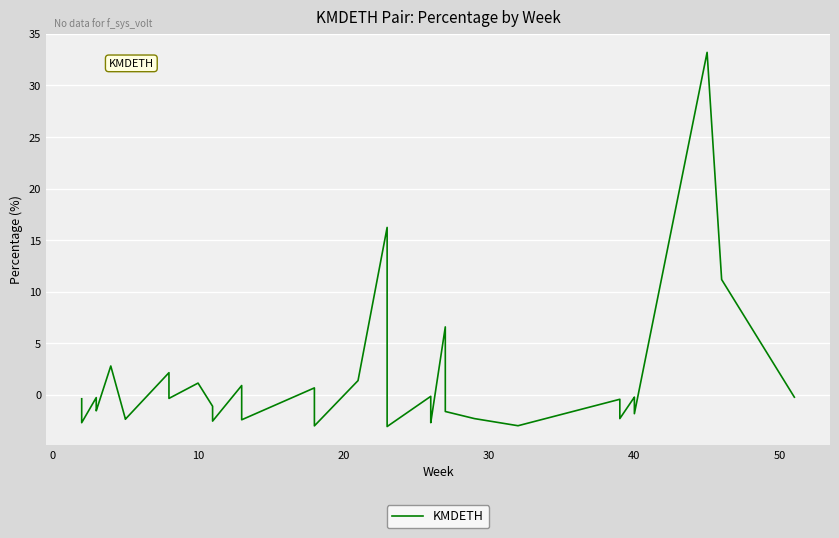

What is the greatest value displayed?

33.2